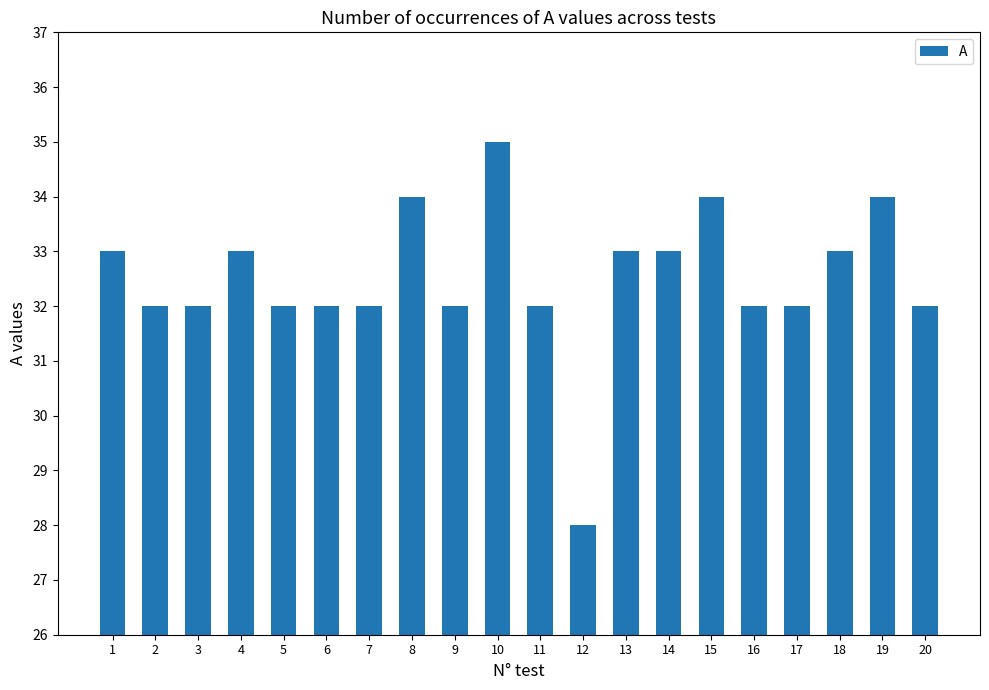

What is the value of the 11th bar from the left?

32